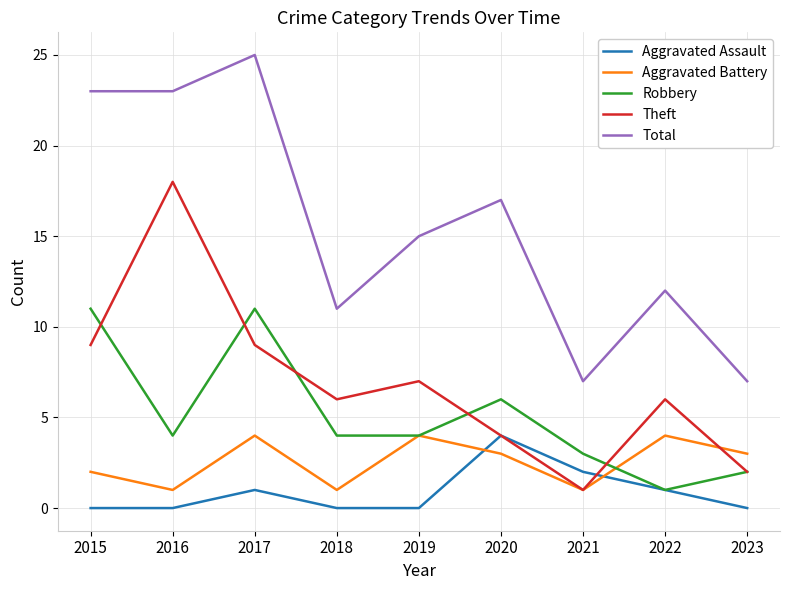

Which series has the widest spread of values?

Total